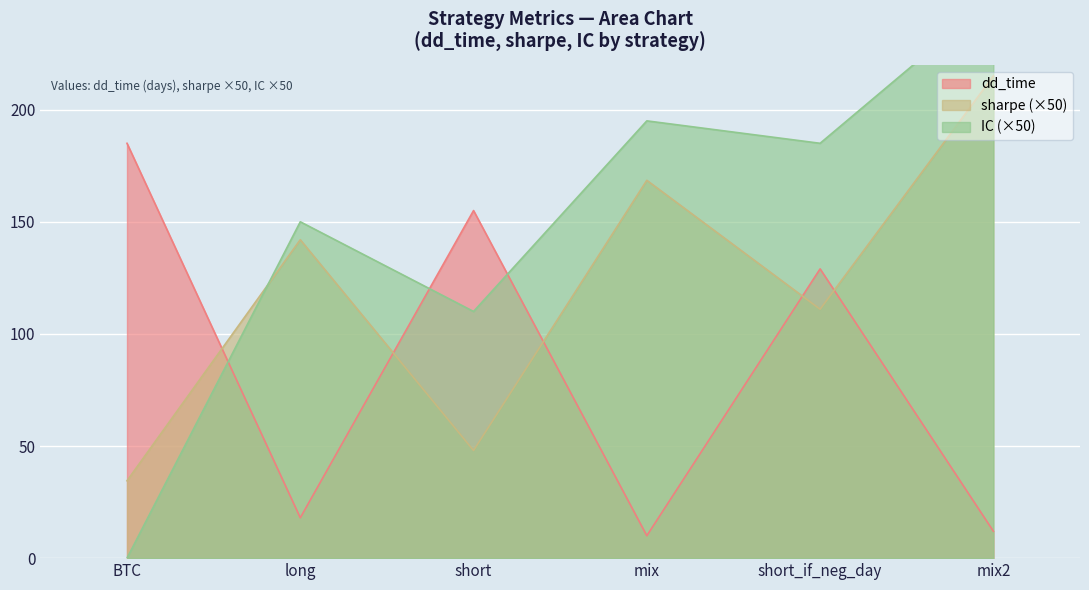

What is the sum of the IC values at BTC and short_if_neg_day?

185.0